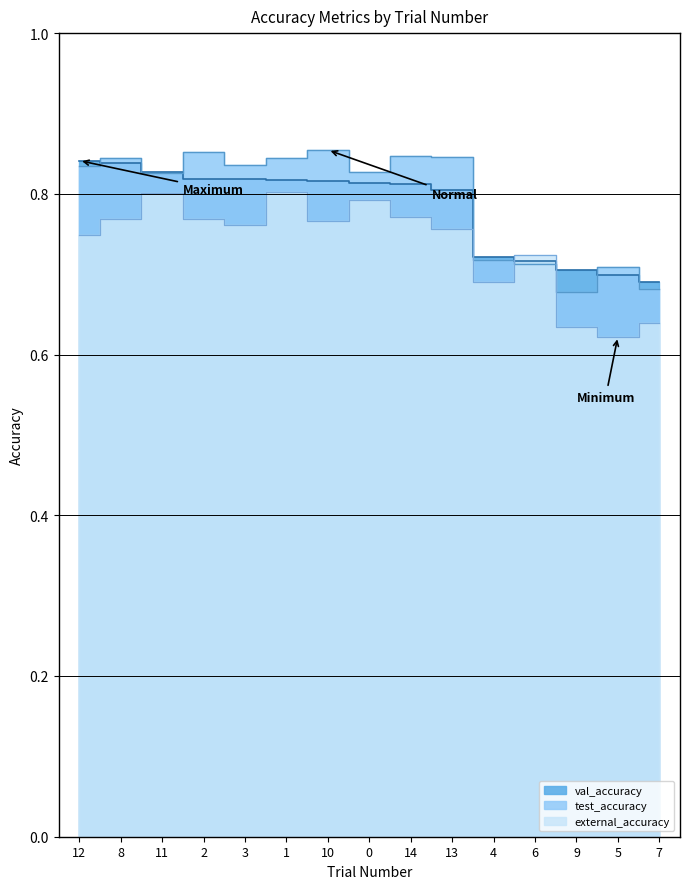

What is the spread (max minus min) of values at 7?

0.1